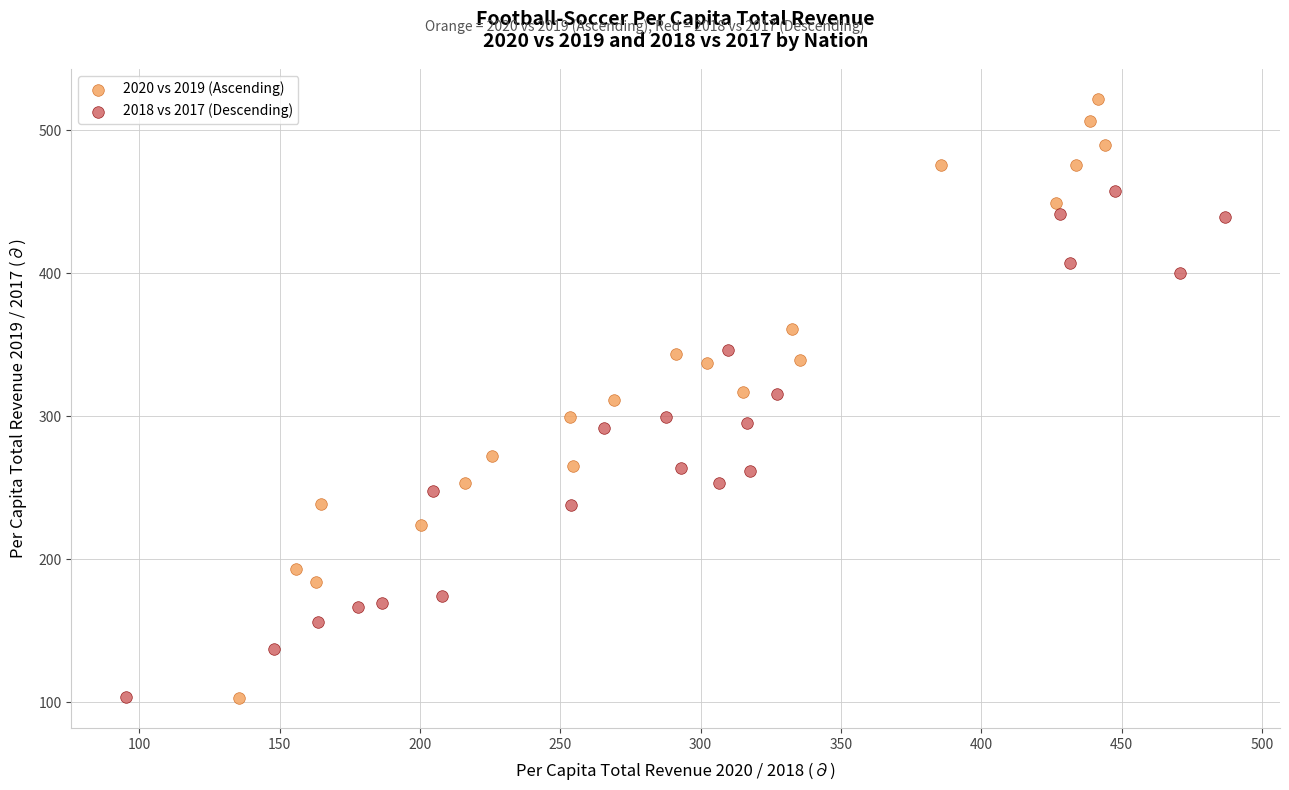

Which series has the largest Y range (max minus min)?

2020 vs 2019 (Ascending)